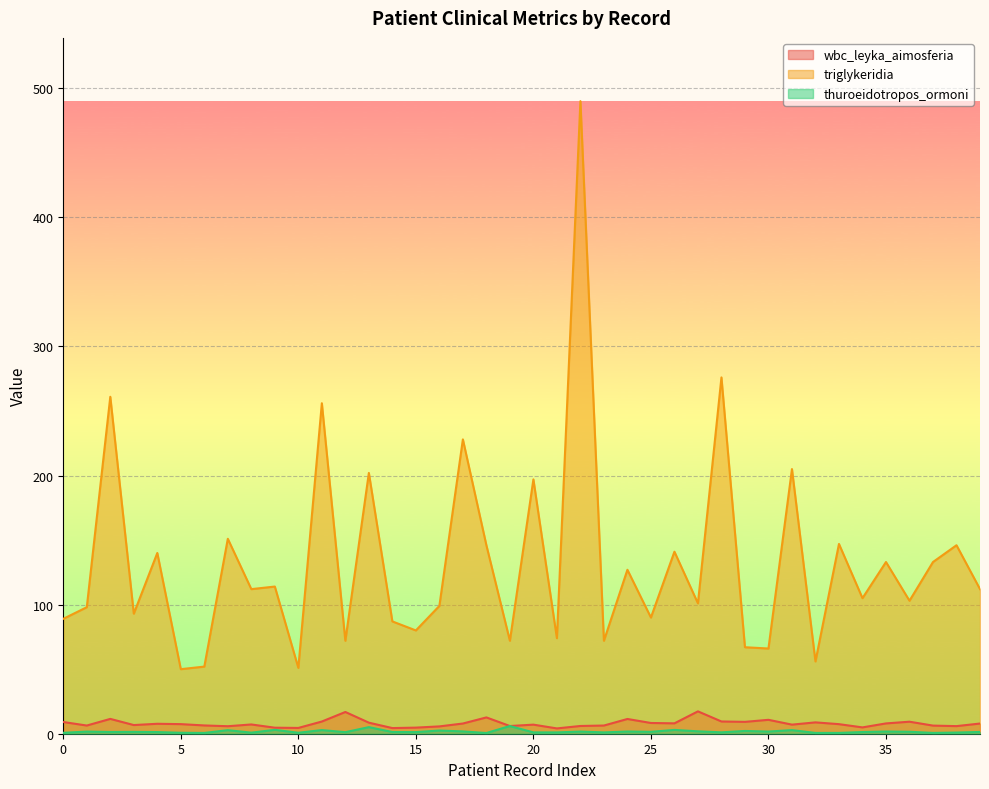

Where is thuroeidotropos_ormoni nearest to the value 3?

9